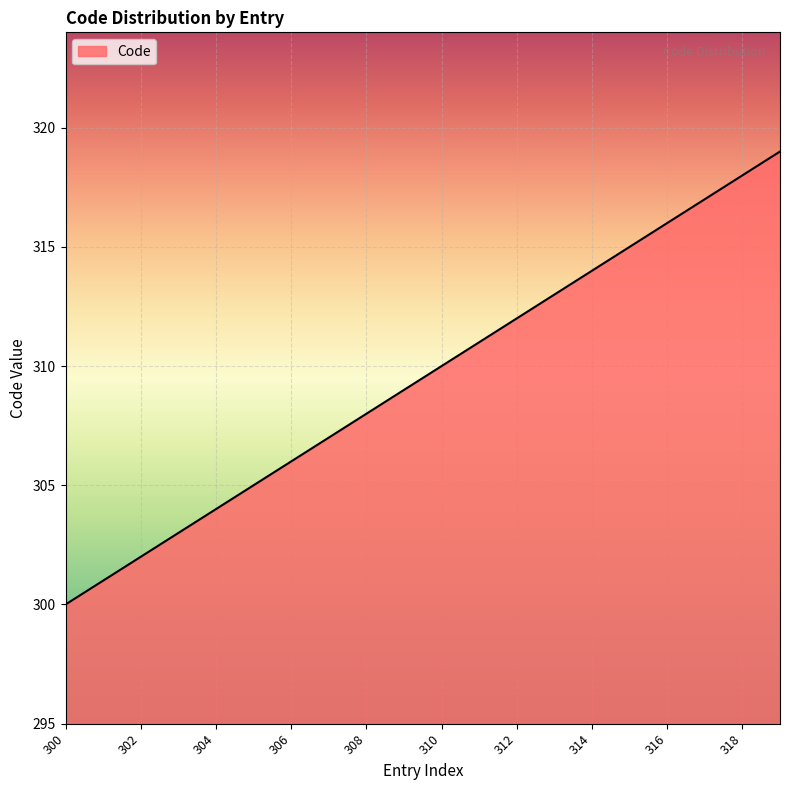

What is the smallest value displayed?

300